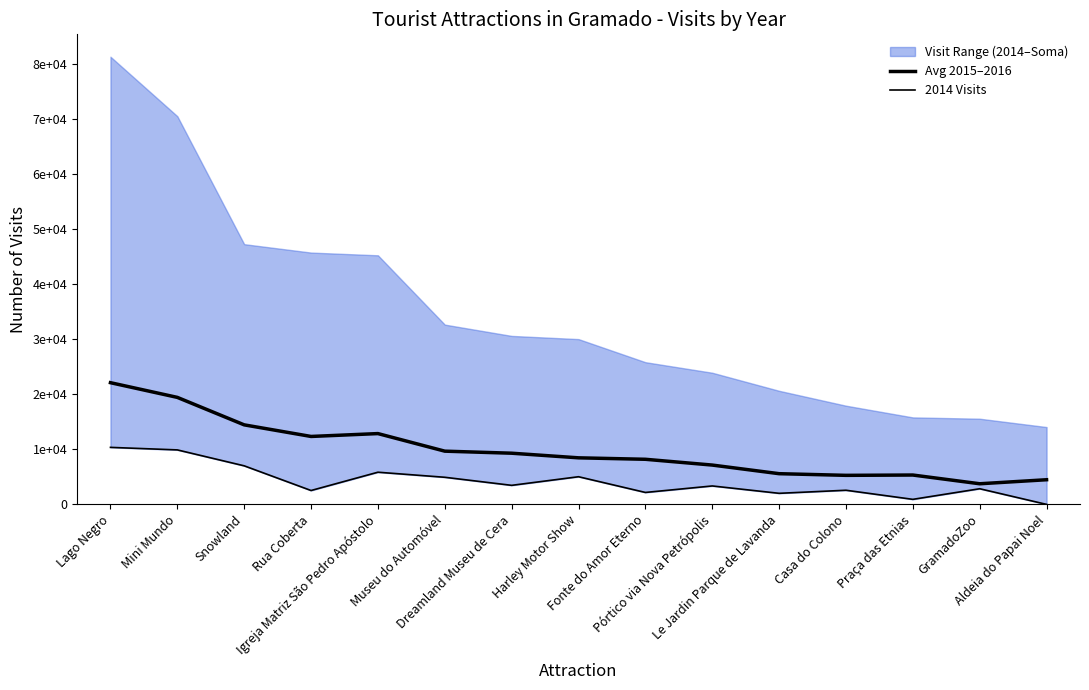

What is the difference between the second highest and second lowest values in the 2014 Visits series?

8979.0